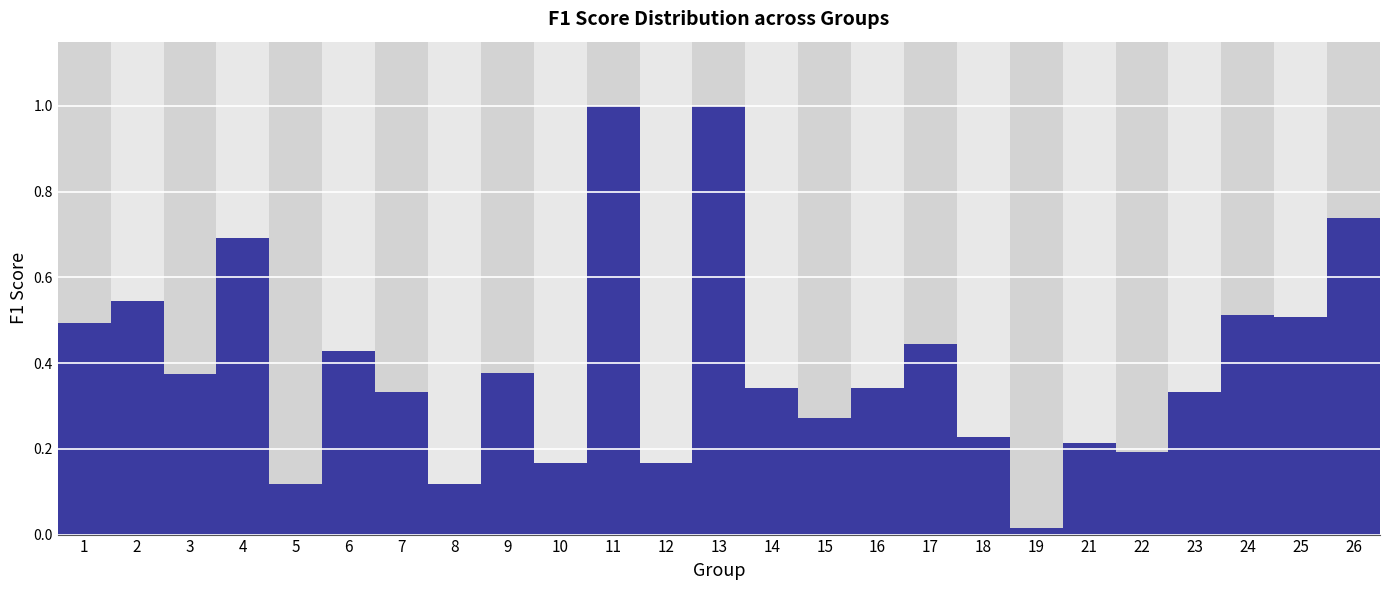

Is it true that the value at 7 is 0.5?

False